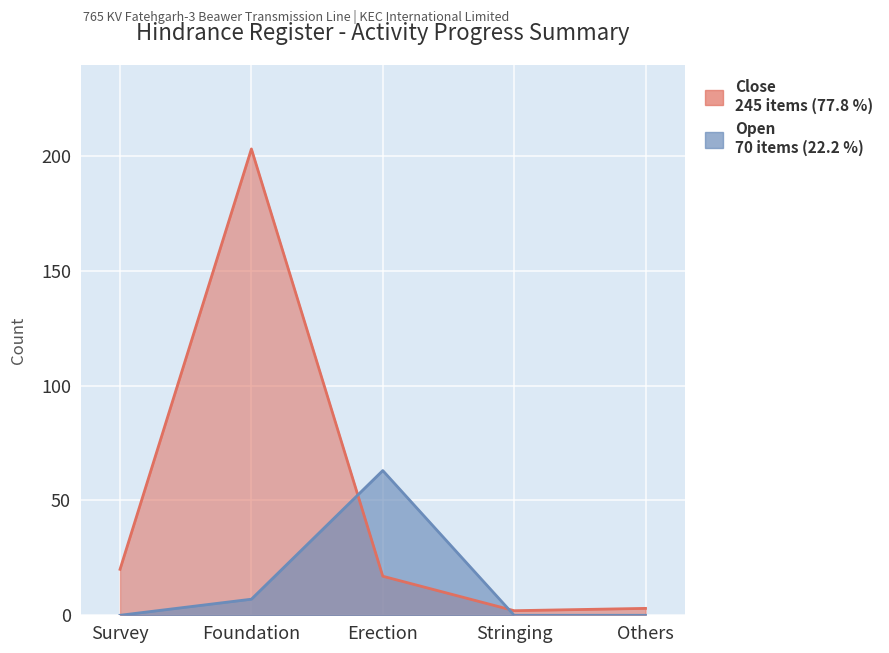

The Close series shows 17 at Erection. True or false?

True